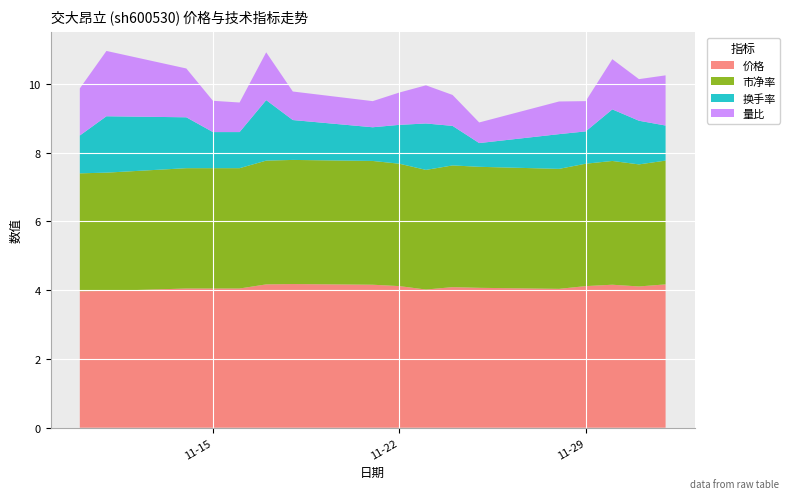

Reading right to left, transcribe all the data shown in this chart.

价格: 2022-12-02=4.2	2022-12-01=4.1	2022-11-30=4.2	2022-11-29=4.1	2022-11-28=4.0	2022-11-25=4.1	2022-11-24=4.1	2022-11-23=4.0	2022-11-22=4.1	2022-11-21=4.2	2022-11-18=4.2	2022-11-17=4.2	2022-11-16=4.0	2022-11-15=4.0	2022-11-14=4.0	2022-11-11=4.0	2022-11-10=4.0
市净率: 2022-12-02=3.6	2022-12-01=3.5	2022-11-30=3.6	2022-11-29=3.6	2022-11-28=3.5	2022-11-25=3.5	2022-11-24=3.5	2022-11-23=3.5	2022-11-22=3.6	2022-11-21=3.6	2022-11-18=3.6	2022-11-17=3.6	2022-11-16=3.5	2022-11-15=3.5	2022-11-14=3.5	2022-11-11=3.4	2022-11-10=3.4
换手率: 2022-12-02=1.0	2022-12-01=1.3	2022-11-30=1.5	2022-11-29=0.9	2022-11-28=1.0	2022-11-25=0.7	2022-11-24=1.1	2022-11-23=1.4	2022-11-22=1.1	2022-11-21=1.0	2022-11-18=1.2	2022-11-17=1.8	2022-11-16=1.1	2022-11-15=1.1	2022-11-14=1.5	2022-11-11=1.6	2022-11-10=1.1
量比: 2022-12-02=1.5	2022-12-01=1.2	2022-11-30=1.5	2022-11-29=0.9	2022-11-28=0.9	2022-11-25=0.6	2022-11-24=0.9	2022-11-23=1.1	2022-11-22=0.9	2022-11-21=0.8	2022-11-18=0.8	2022-11-17=1.4	2022-11-16=0.9	2022-11-15=0.9	2022-11-14=1.4	2022-11-11=1.9	2022-11-10=1.4